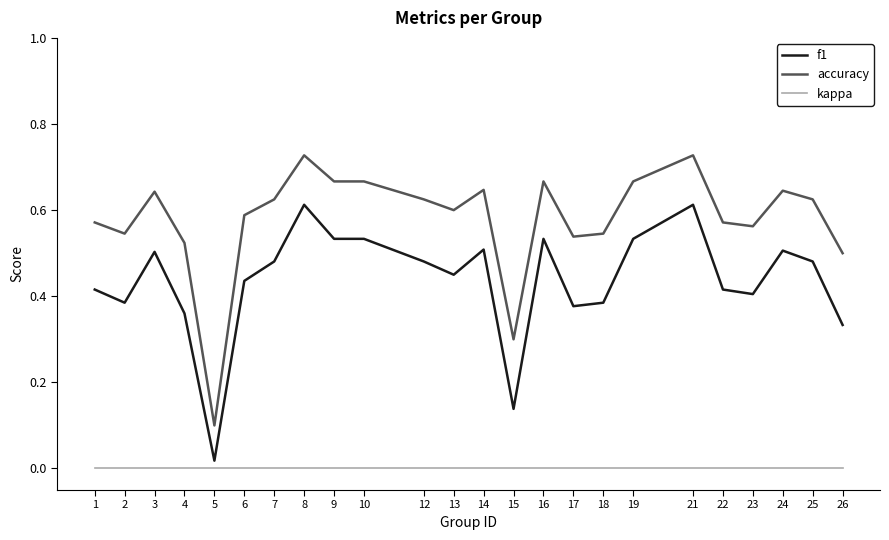

True or false: accuracy and f1 cross at least once.

False